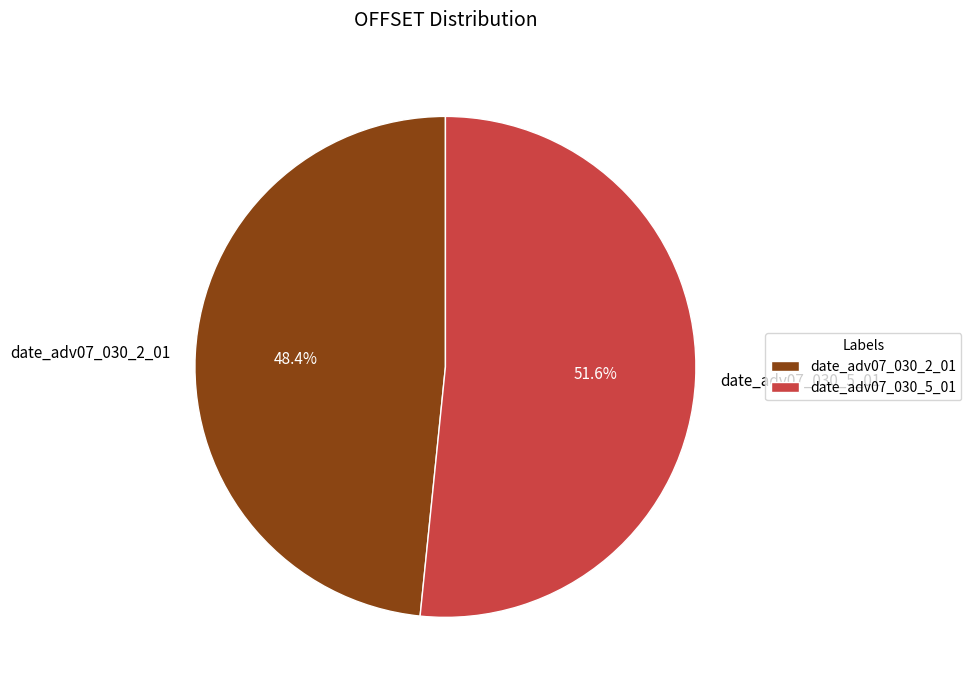

Count the number of slices in the pie.

2